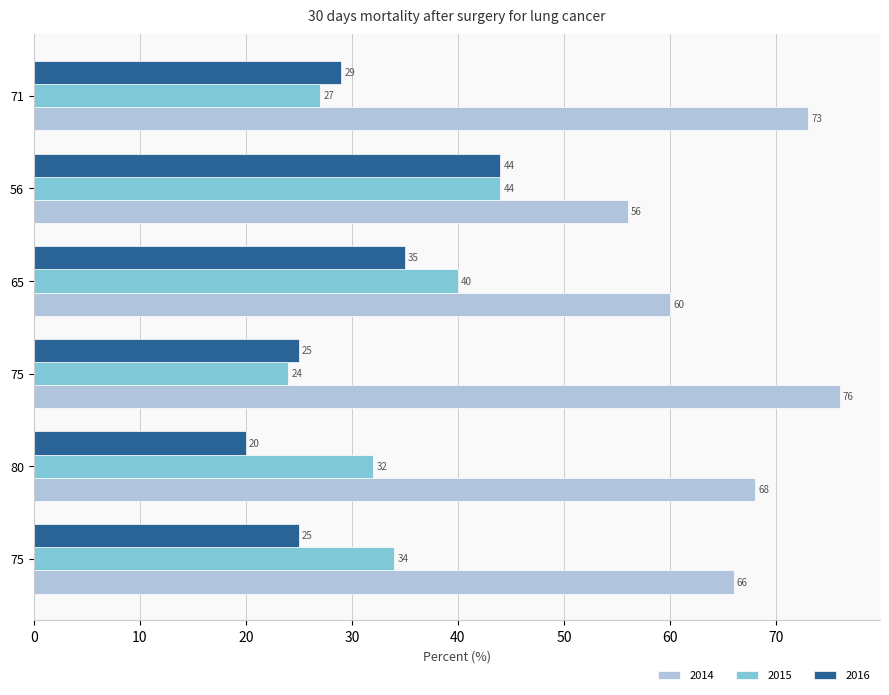

How many categories are shown in the chart?

6